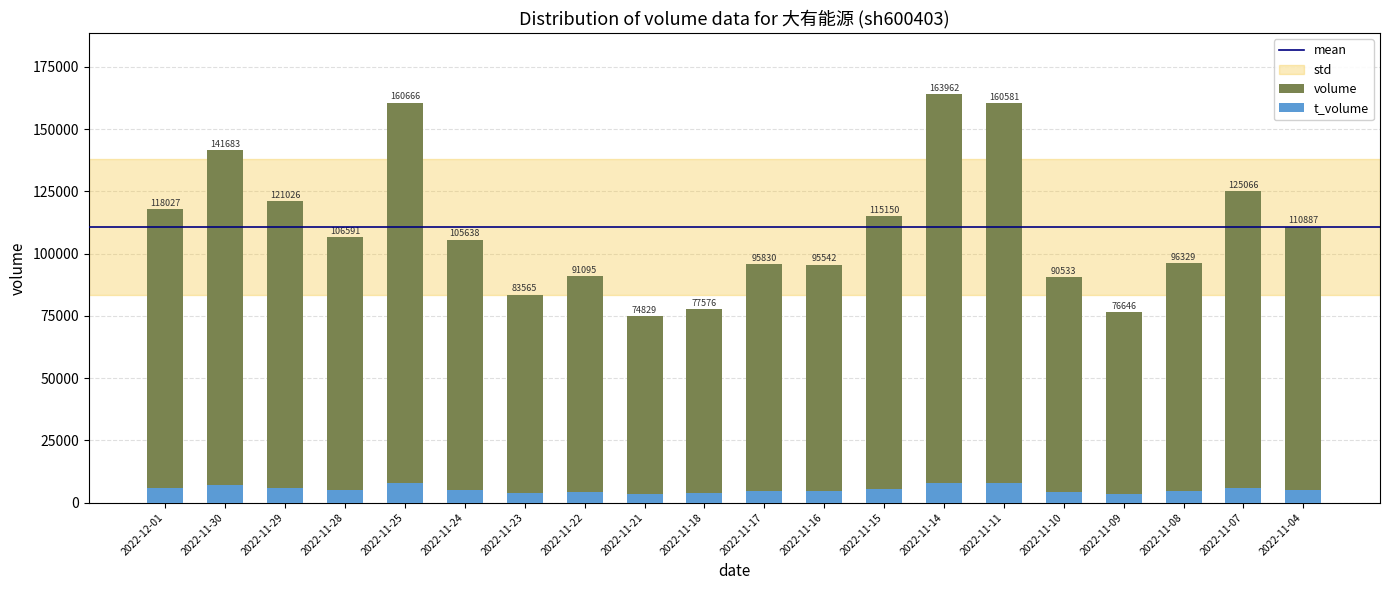

What is the sum of all t_volume values?

106503